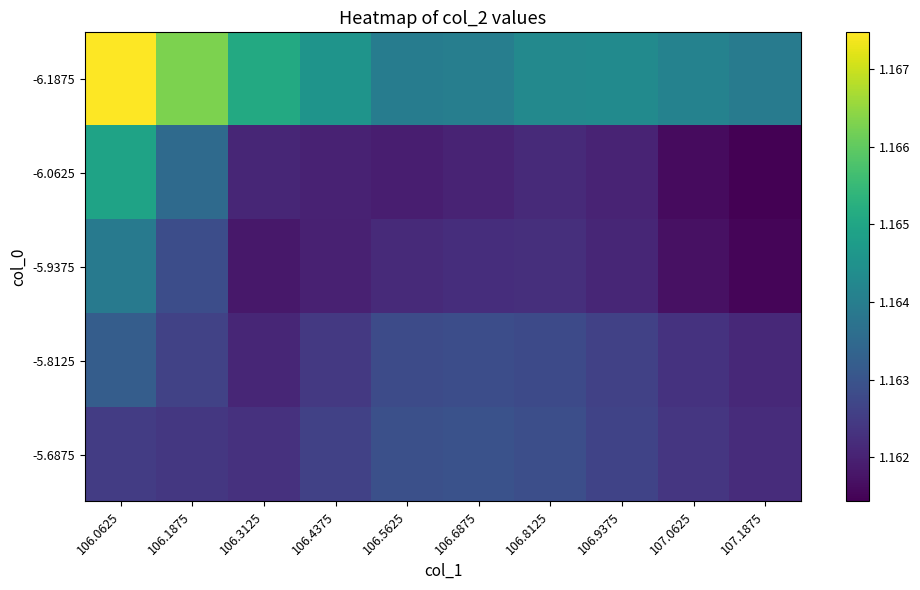

Which series has the largest total across all categories?

-6.1875